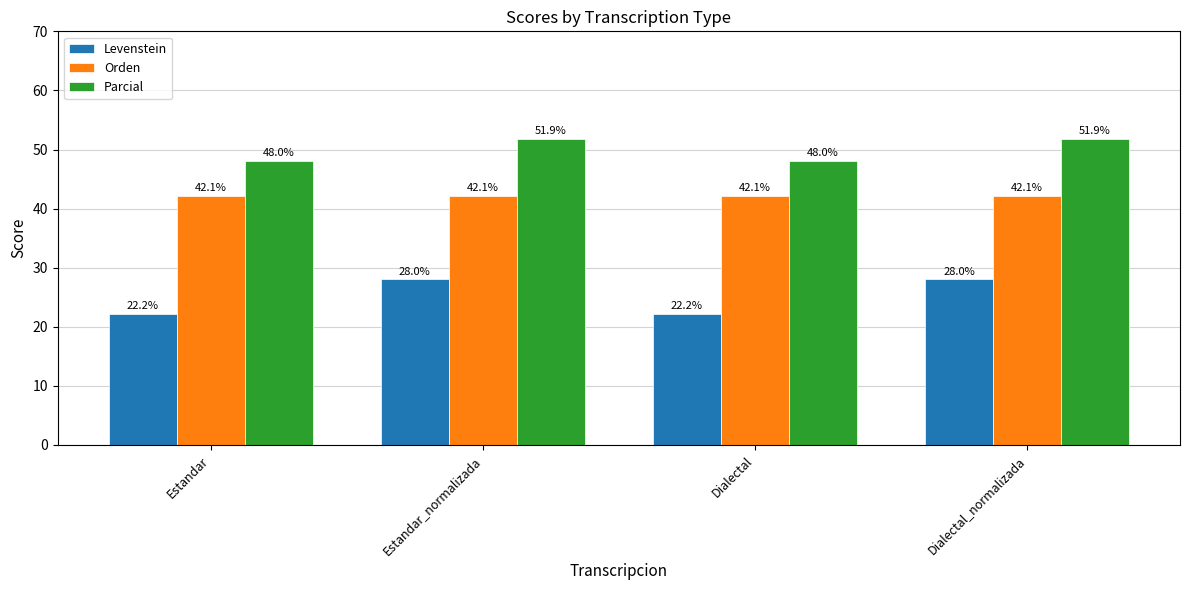

Does the chart contain stacked bars?

No